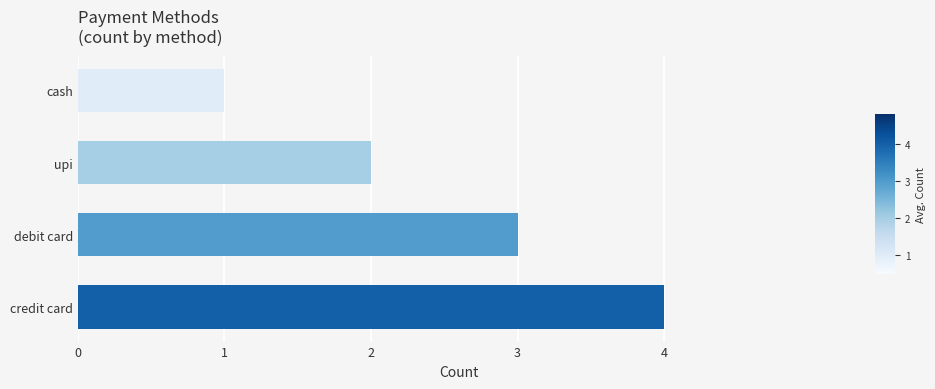

Between upi and debit card, which is larger?

debit card